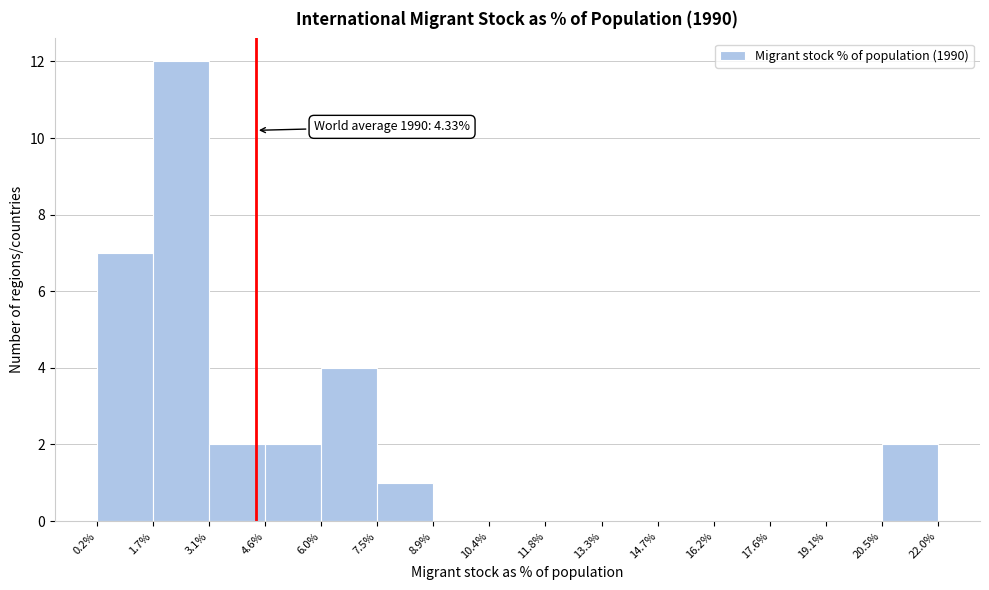

Over which range of the x-axis is the bar tallest?

1.7% to 3.1%